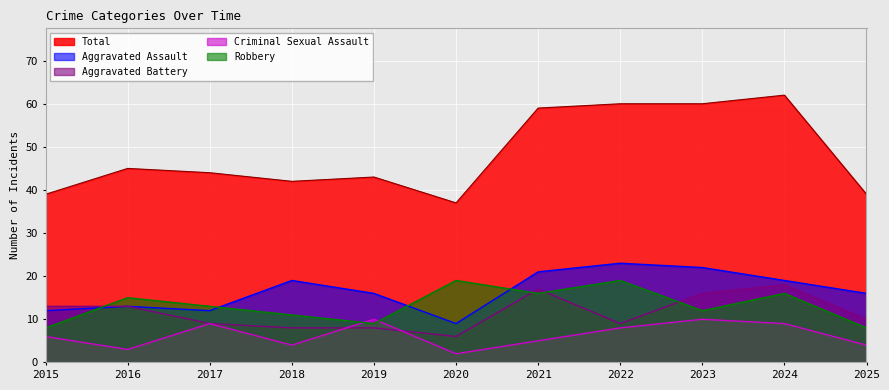

What is the difference between the second highest and minimum values in the Aggravated Battery series?

11